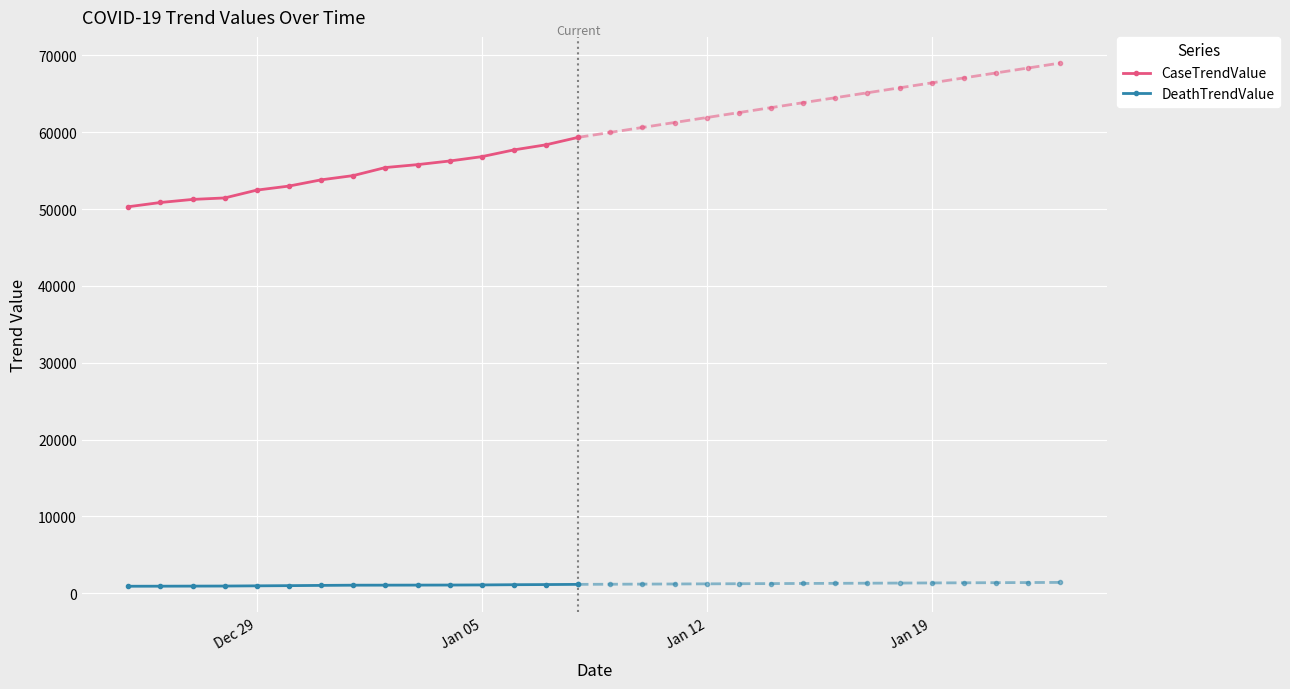

True or false: DeathTrendValue and CaseTrendValue cross at least once.

False